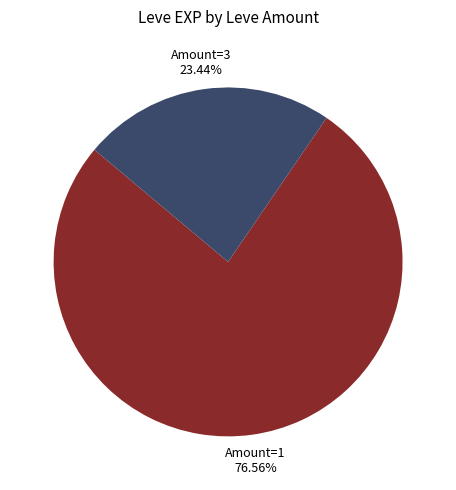

Is there a majority slice in this chart?

Yes